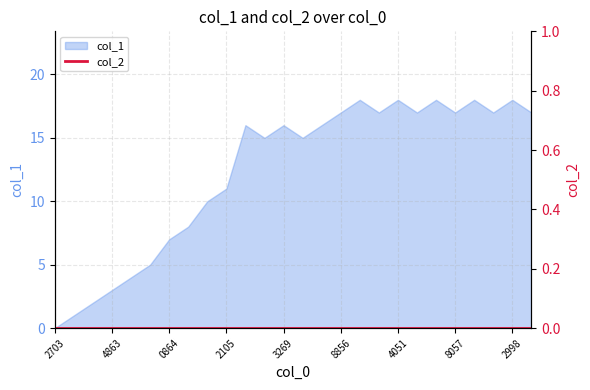

Is it true that col_1 equals 0 at 2703?

True